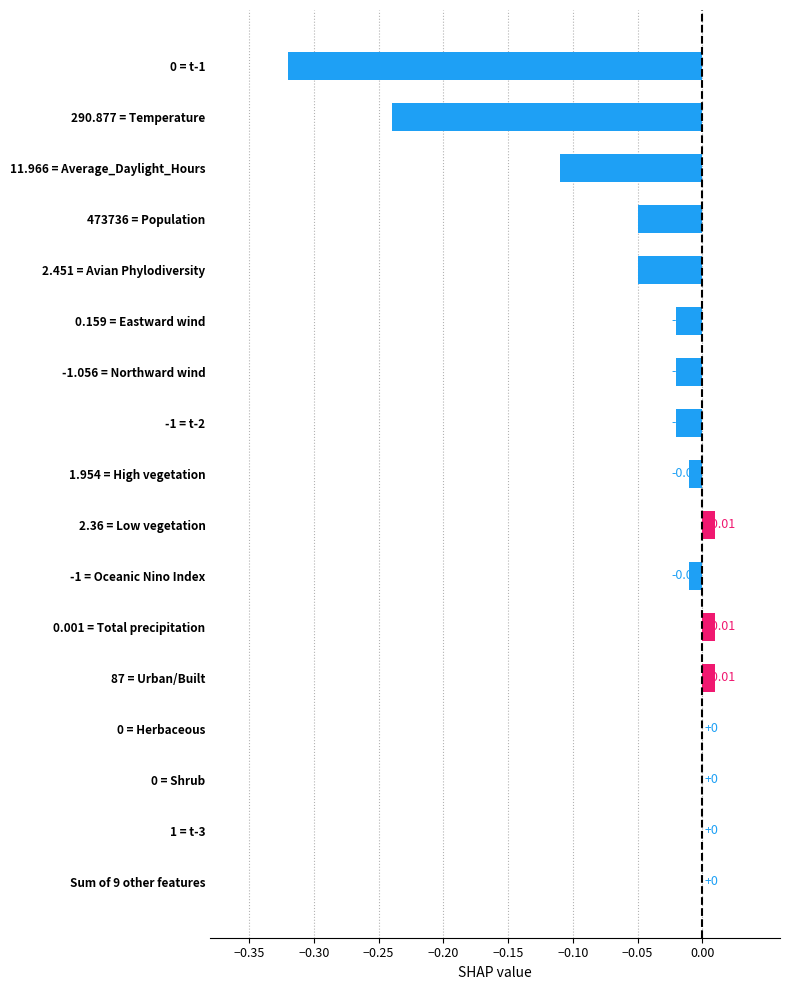

Between 0.001 = Total precipitation and 473736 = Population, which is larger?

0.001 = Total precipitation